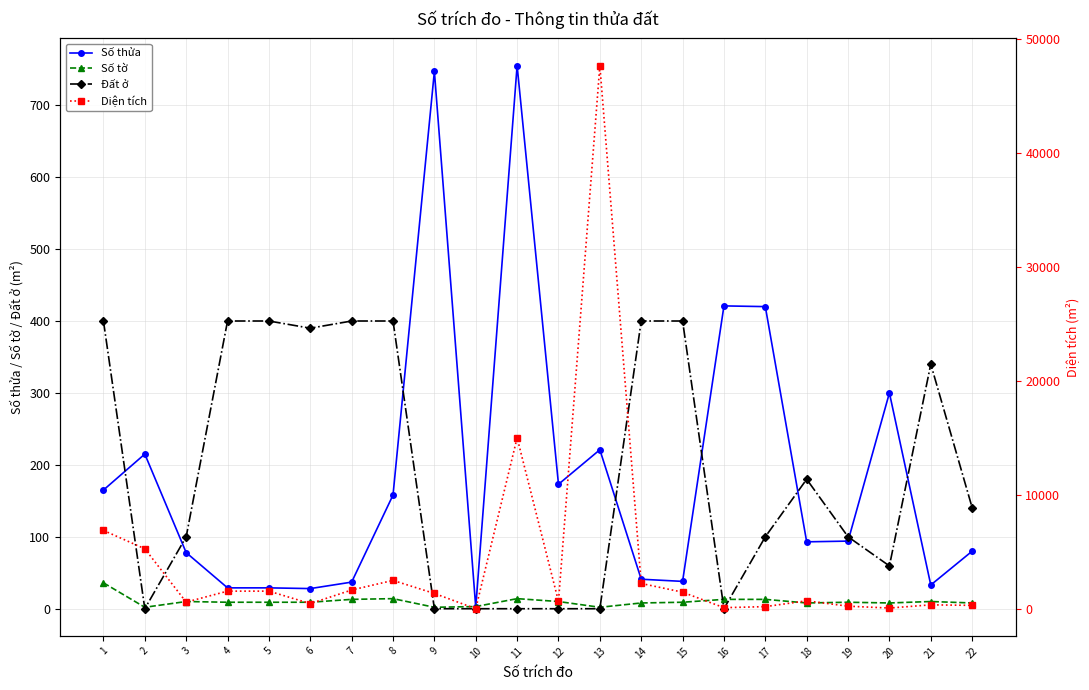

Which series has the largest total across all categories?

Diện tích